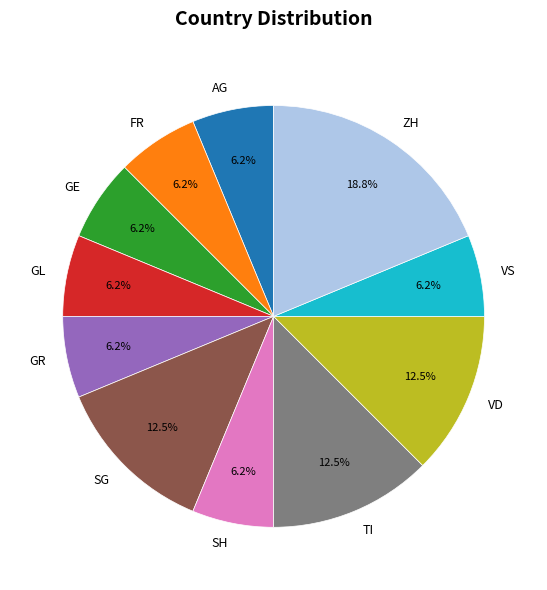

Does SG account for over 50% of the chart?

No